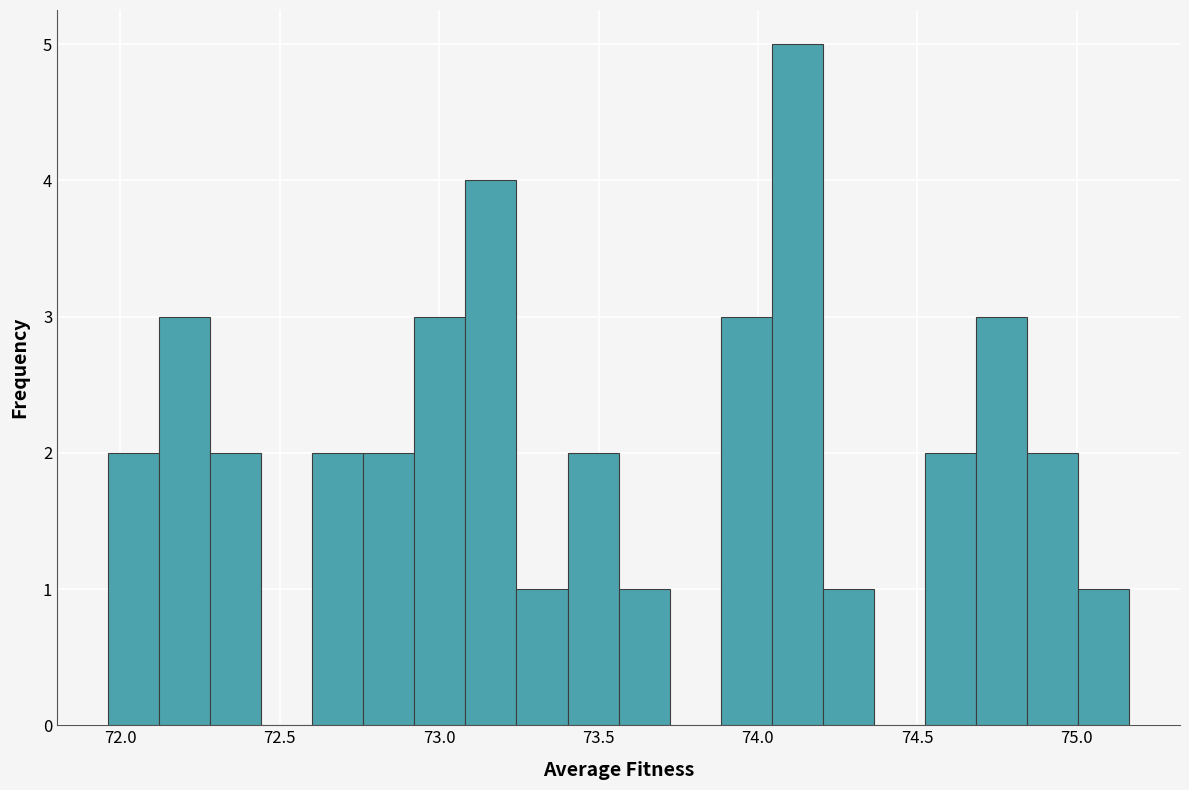

Around what value on the x-axis is the tallest bar? Give the approximate position of its centre, as read against the axis.

74.10